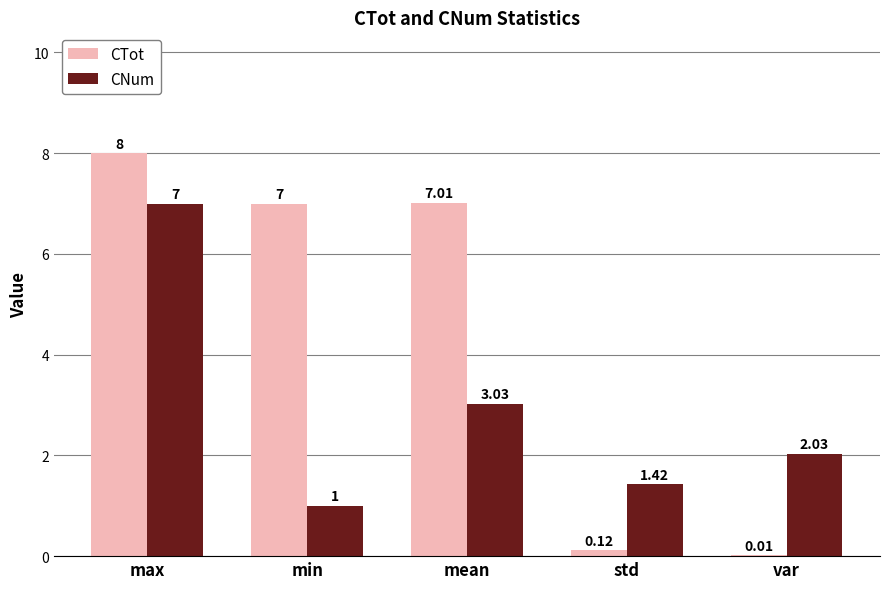

Are the bars horizontal?

No